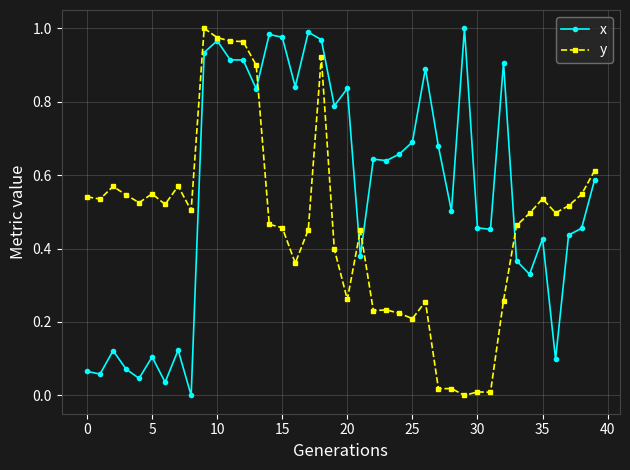

List the series in order of their overall mean, lowest first.

y, x